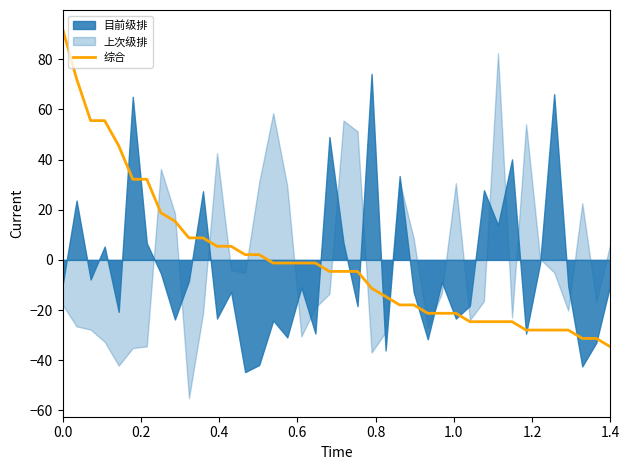

How many data points are above -4?

19